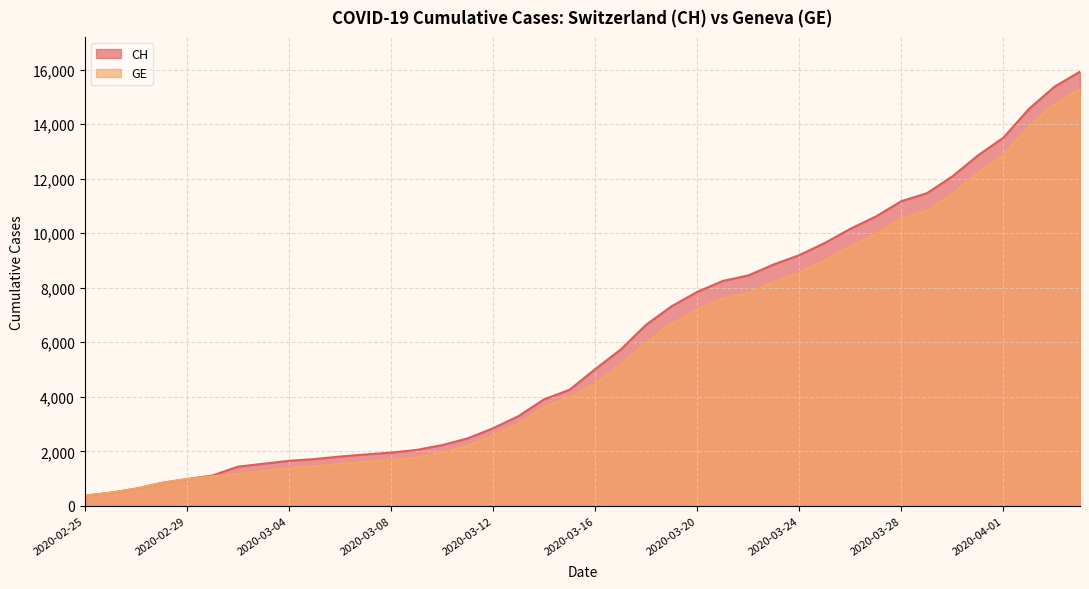

Reading right to left, transcribe all the data shown in this chart.

CH: 2020-04-04=15926	2020-04-03=15375	2020-04-02=14561	2020-04-01=13505	2020-03-31=12852	2020-03-30=12086	2020-03-29=11467	2020-03-28=11175	2020-03-27=10613	2020-03-26=10162	2020-03-25=9642	2020-03-24=9196	2020-03-23=8855	2020-03-22=8449	2020-03-21=8249	2020-03-20=7847	2020-03-19=7323	2020-03-18=6644	2020-03-17=5731	2020-03-16=5012	2020-03-15=4259	2020-03-14=3908	2020-03-13=3291	2020-03-12=2845	2020-03-11=2472	2020-03-10=2226	2020-03-09=2051	2020-03-08=1952	2020-03-07=1885	2020-03-06=1809	2020-03-05=1715	2020-03-04=1652	2020-03-03=1544	2020-03-02=1436	2020-03-01=1113	2020-02-29=981	2020-02-28=840	2020-02-27=630	2020-02-26=479	2020-02-25=375
GE: 2020-04-04=15284	2020-04-03=14733	2020-04-02=13919	2020-04-01=12863	2020-03-31=12210	2020-03-30=11444	2020-03-29=10825	2020-03-28=10533	2020-03-27=9971	2020-03-26=9520	2020-03-25=9000	2020-03-24=8554	2020-03-23=8213	2020-03-22=7807	2020-03-21=7607	2020-03-20=7205	2020-03-19=6681	2020-03-18=6002	2020-03-17=5174	2020-03-16=4485	2020-03-15=3978	2020-03-14=3627	2020-03-13=3010	2020-03-12=2574	2020-03-11=2201	2020-03-10=1955	2020-03-09=1780	2020-03-08=1681	2020-03-07=1614	2020-03-06=1538	2020-03-05=1447	2020-03-04=1384	2020-03-03=1278	2020-03-02=1171	2020-03-01=1083	2020-02-29=981	2020-02-28=840	2020-02-27=630	2020-02-26=479	2020-02-25=375